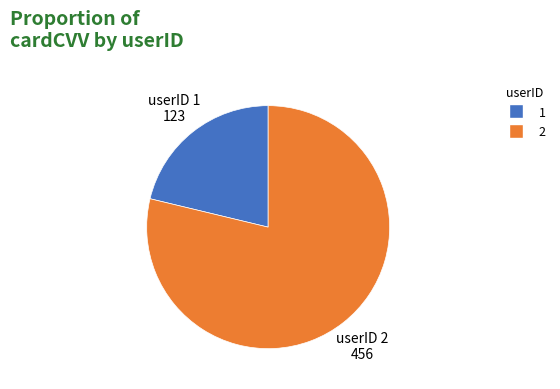

The 2 slice represents 79% of the pie. True or false?

True